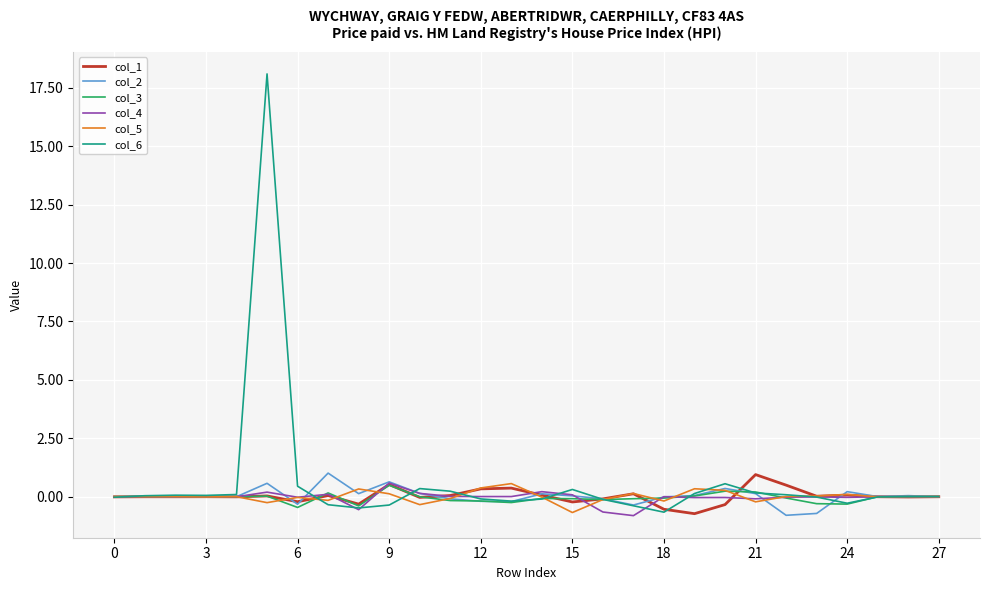

What is the greatest value displayed?

18.1